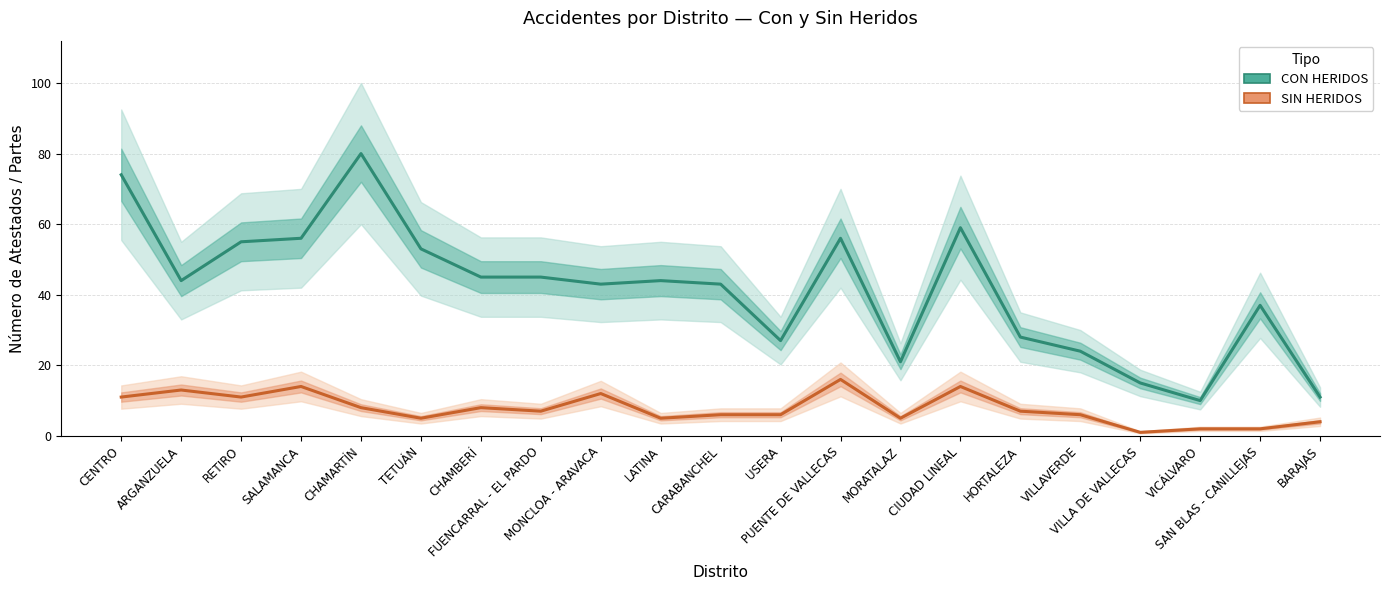

What is the highest value of the SIN HERIDOS series?

16